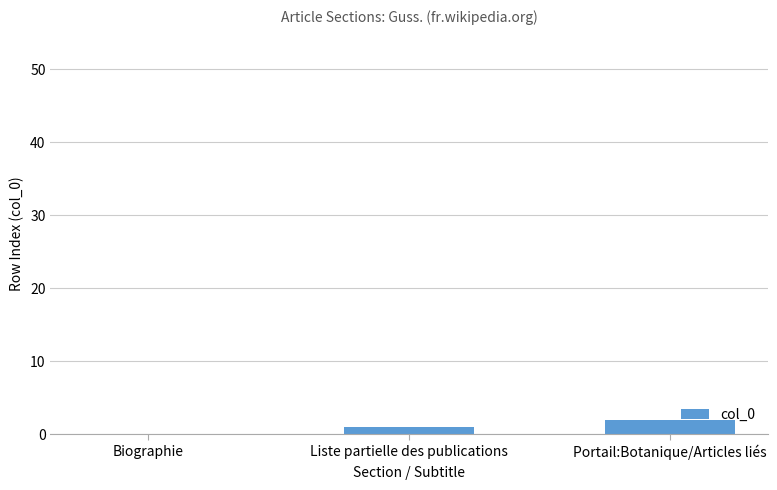

What is the sum of the values at Biographie and Portail:Botanique/Articles liés?

2